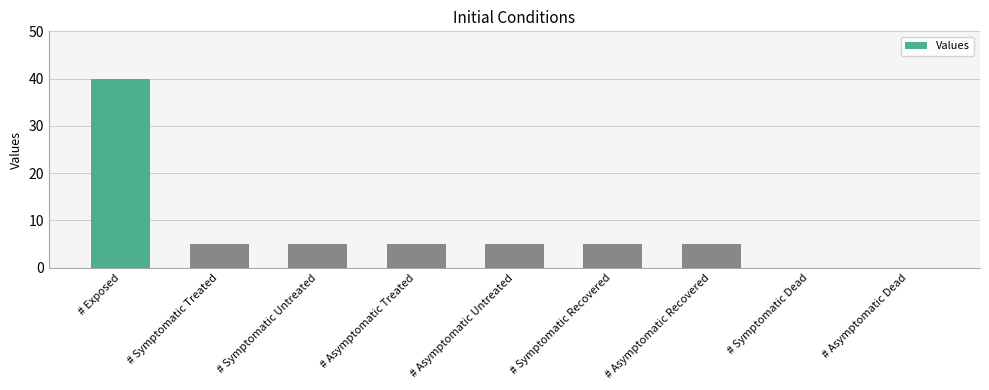

What is the sum of all values?

70